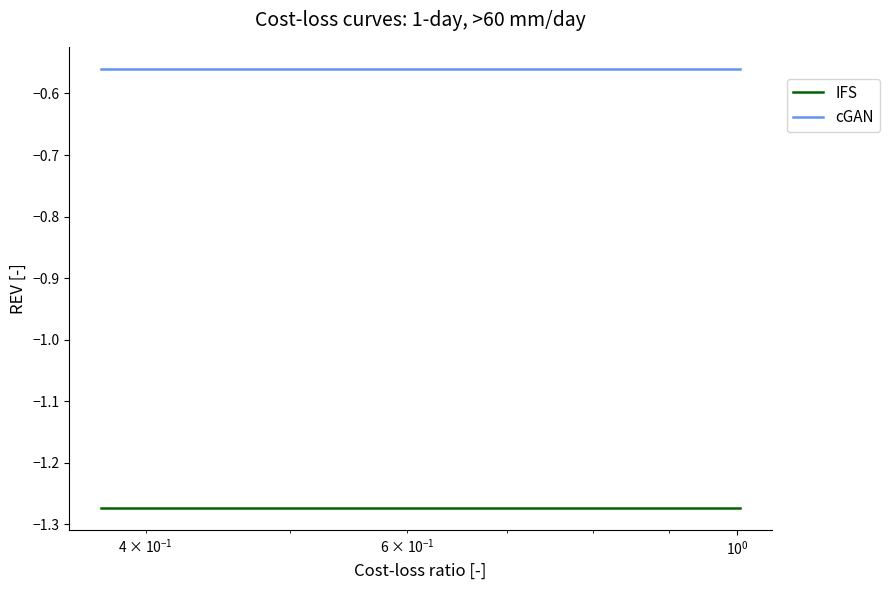

Which series has the largest total across all categories?

cGAN